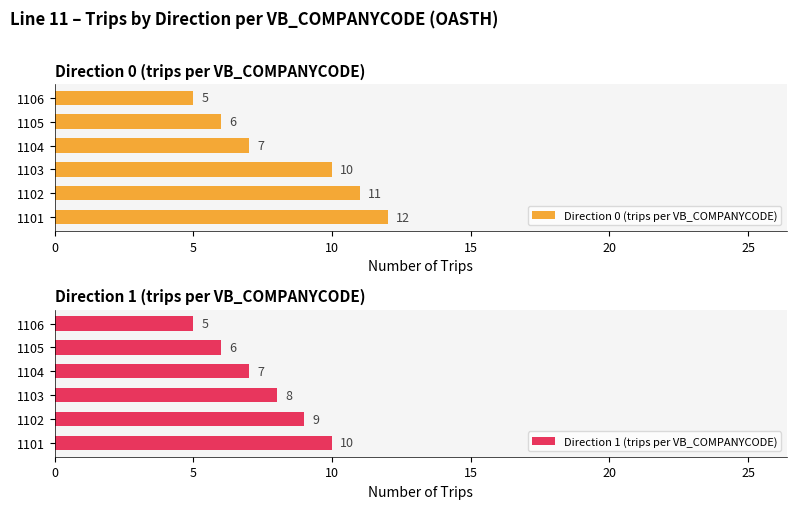

What is the highest value of the Direction 0 (trips per VB_COMPANYCODE) series?

12